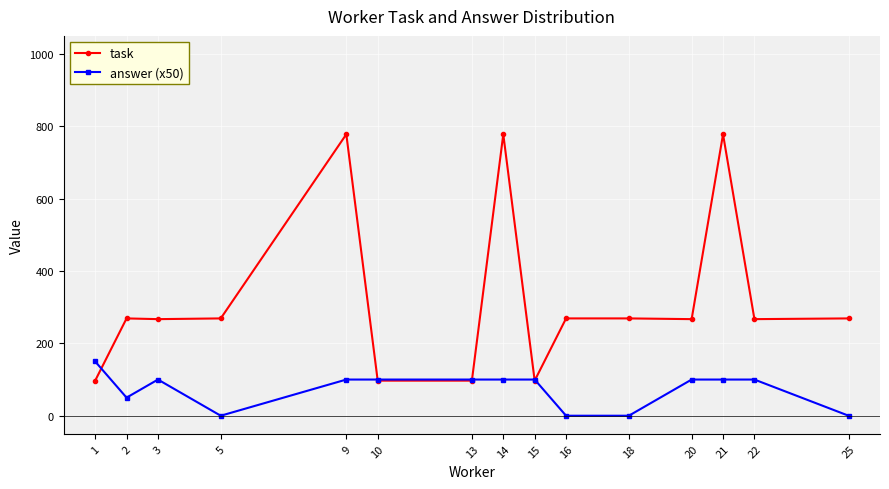

What is the greatest value displayed?

778